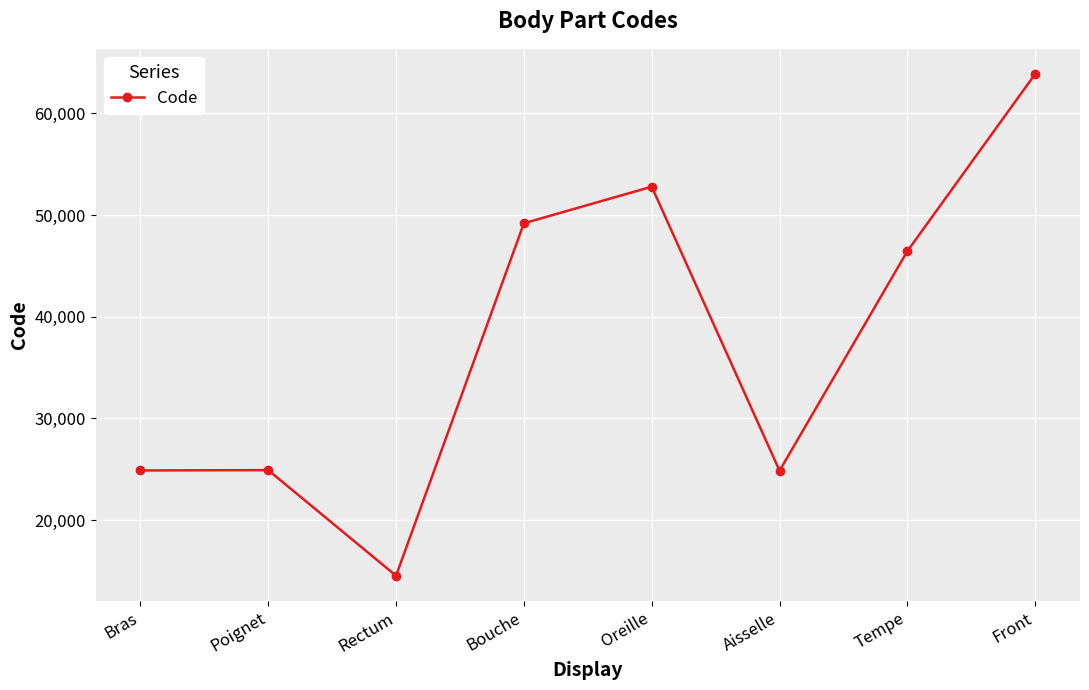

Is it true that the value at Front is 107799?

False